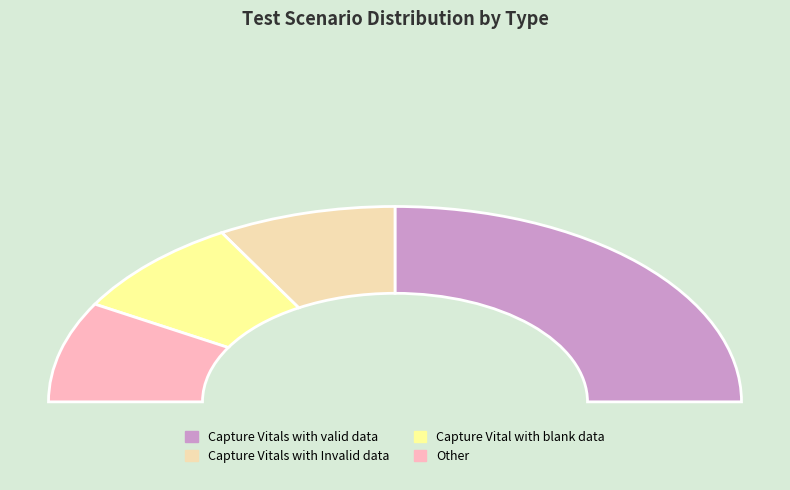

Rank the categories by value from highest to lowest.

Capture Vitals with valid data, Capture Vitals with Invalid data, Capture Vital with blank data, Other